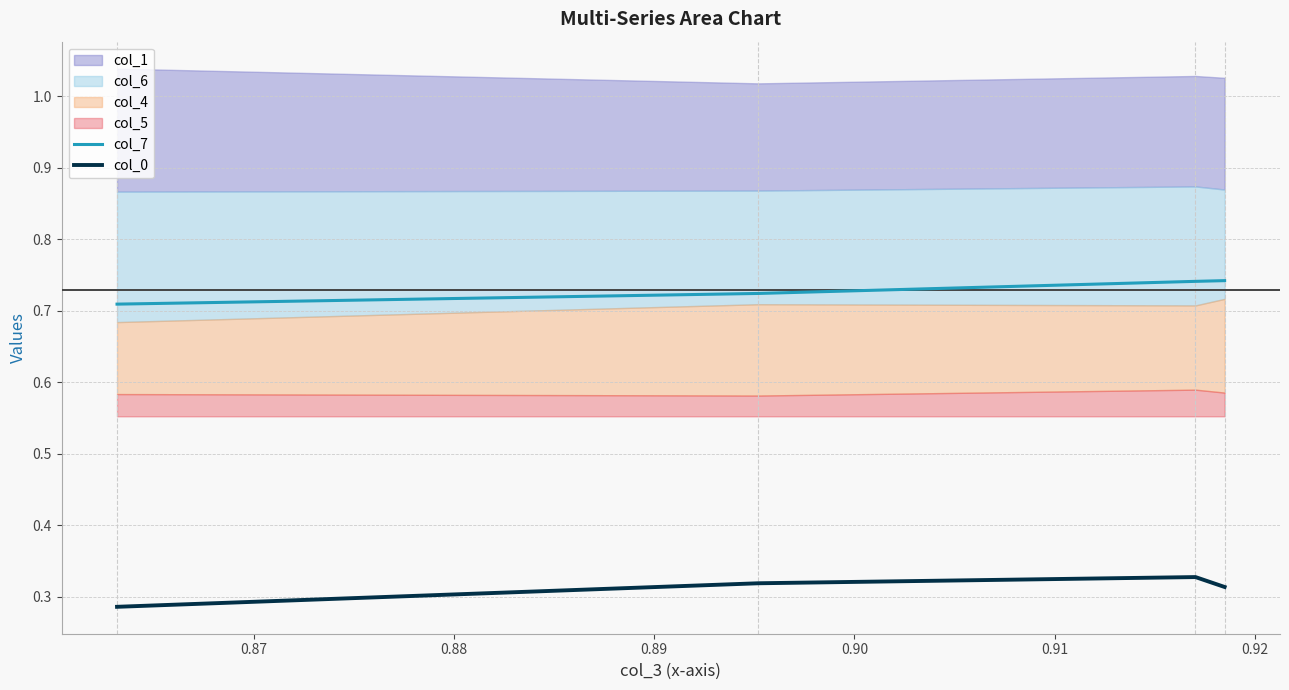

True or false: col_7 and col_0 intersect in this chart.

False